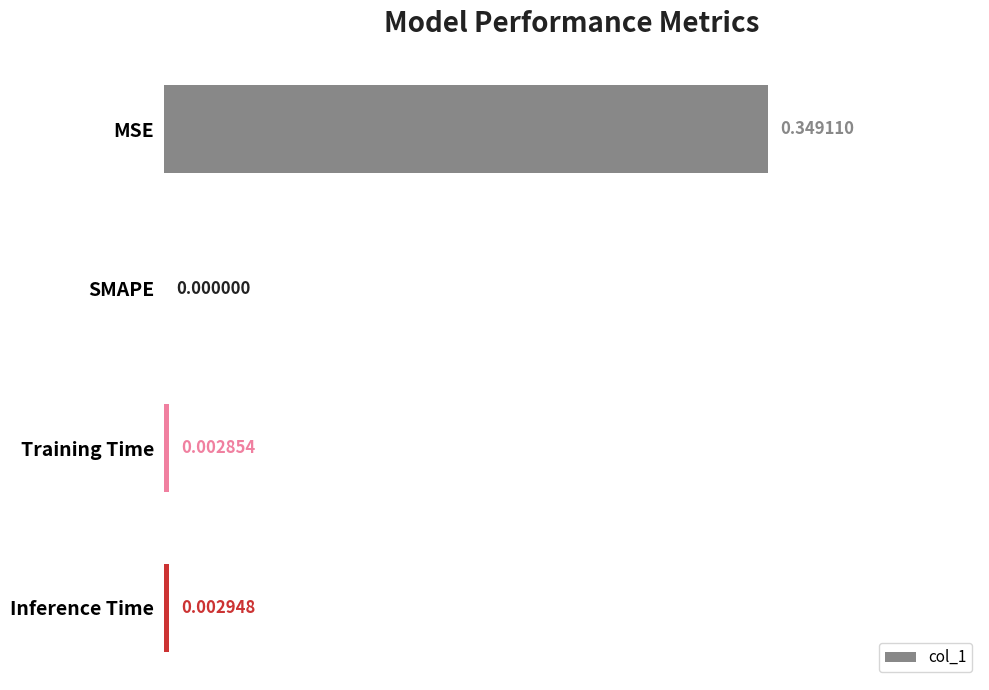

What is the change in value from MSE to Inference Time?

-0.3